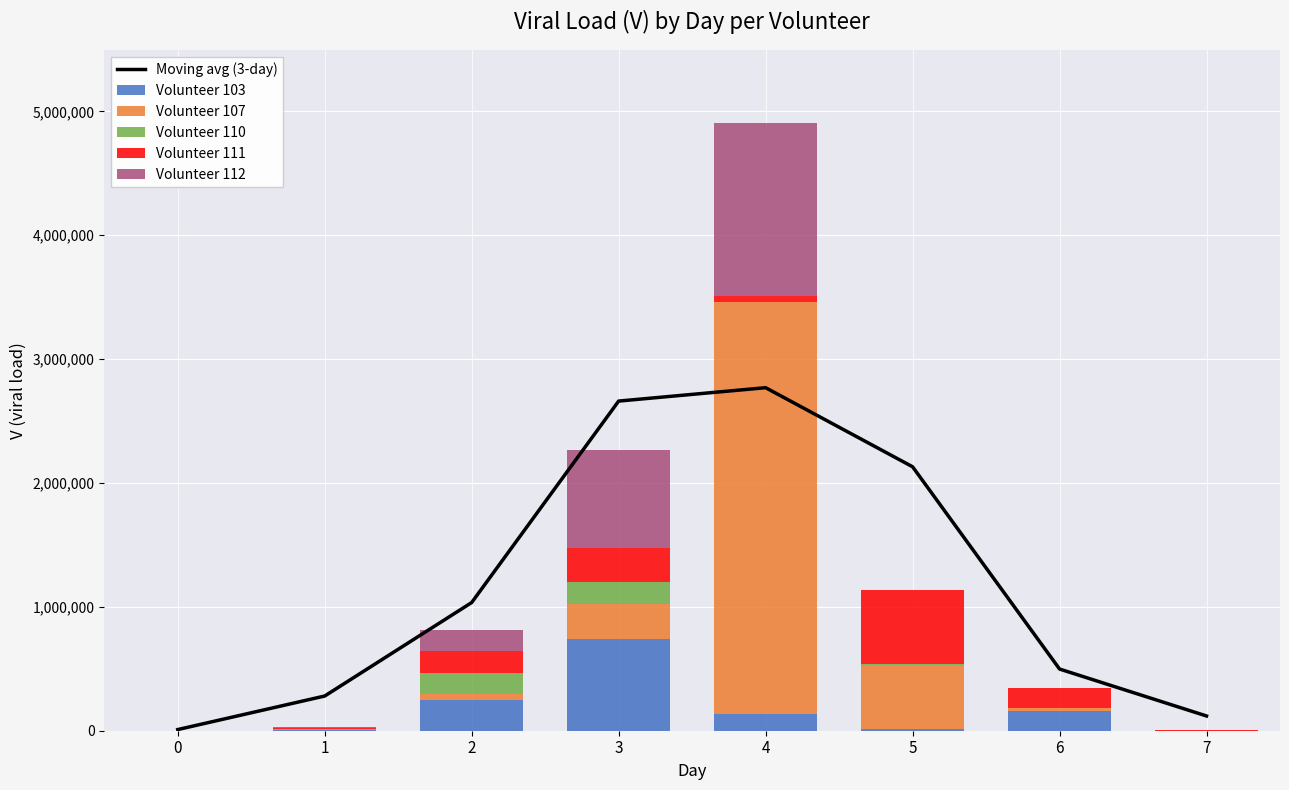

Reading right to left, extract all data points from this chart.

Moving avg (3-day): 119061.3	497871.0	2130647.3	2768987.7	2660935.3	1034764.7	280136.0	9378.7
Volunteer 103: 284.0	157324.0	14473.0	132523.0	743667.0	248213.0	6667.0	0.0
Volunteer 107: 0.0	24259.0	514915.0	3324318.0	278372.0	50450.0	1468.0	0.0
Volunteer 110: 0.0	0.0	9278.0	0.0	178582.0	171203.0	6667.0	0.0
Volunteer 111: 8035.0	167282.0	597479.0	52010.0	276927.0	171203.0	6667.0	0.0
Volunteer 112: 0.0	0.0	284.0	1397797.0	786338.0	171203.0	6667.0	0.0